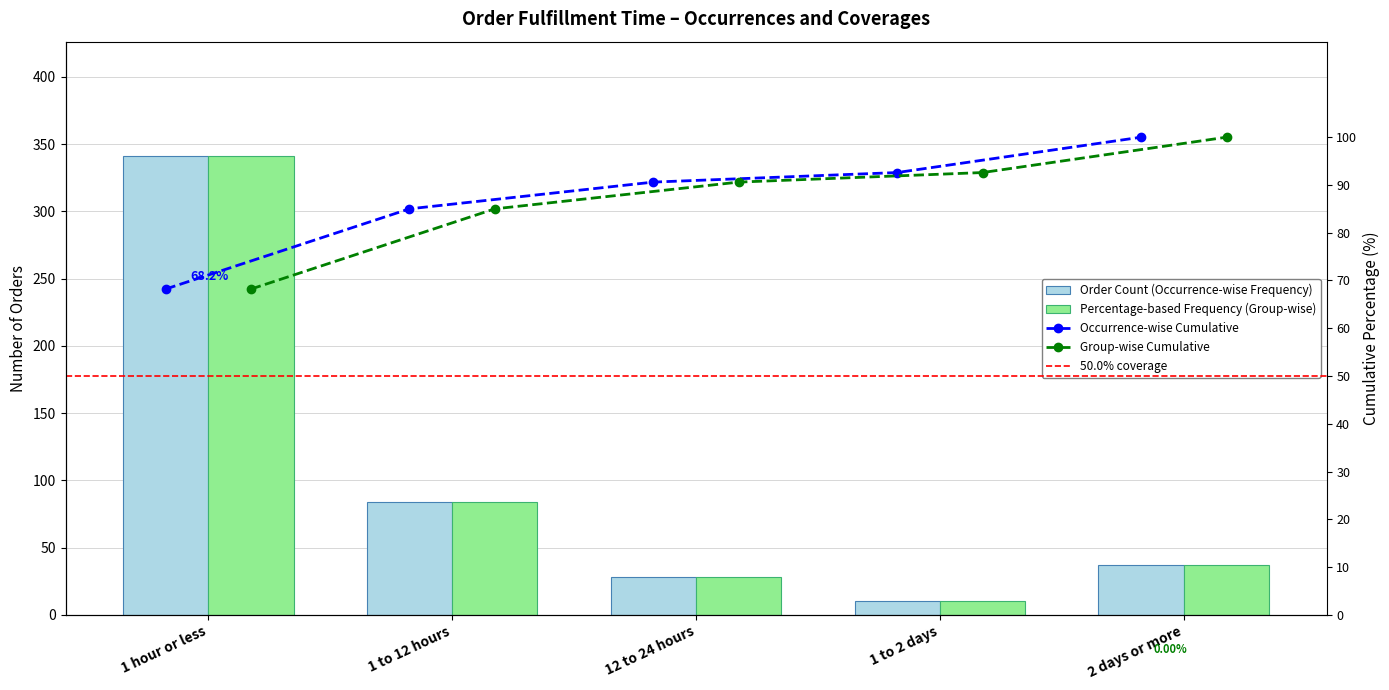

What is the minimum value shown in the chart?

10